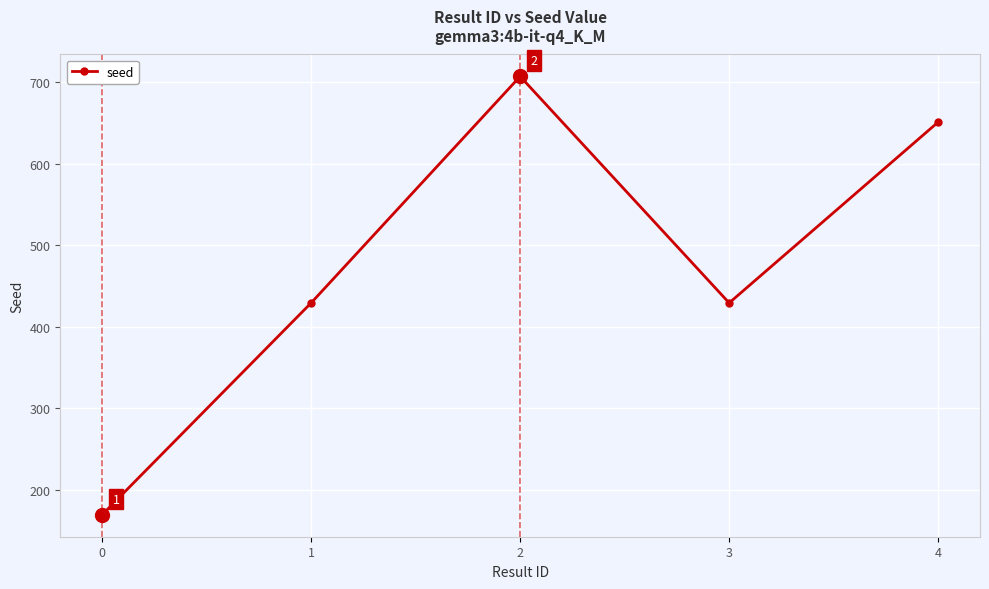

Is it true that the value at 4 is 651?

True